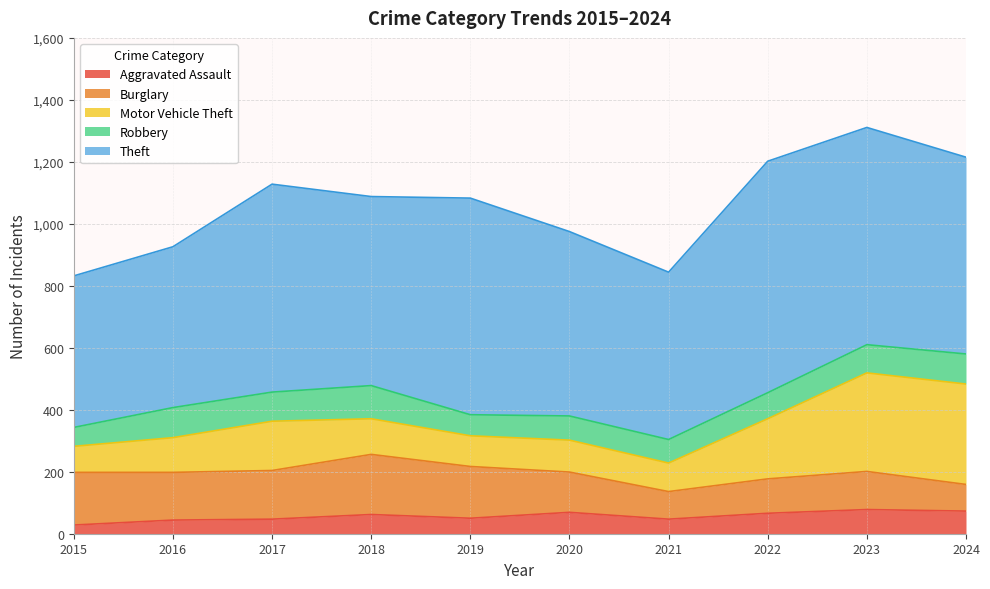

True or false: Theft and Robbery cross at least once.

False